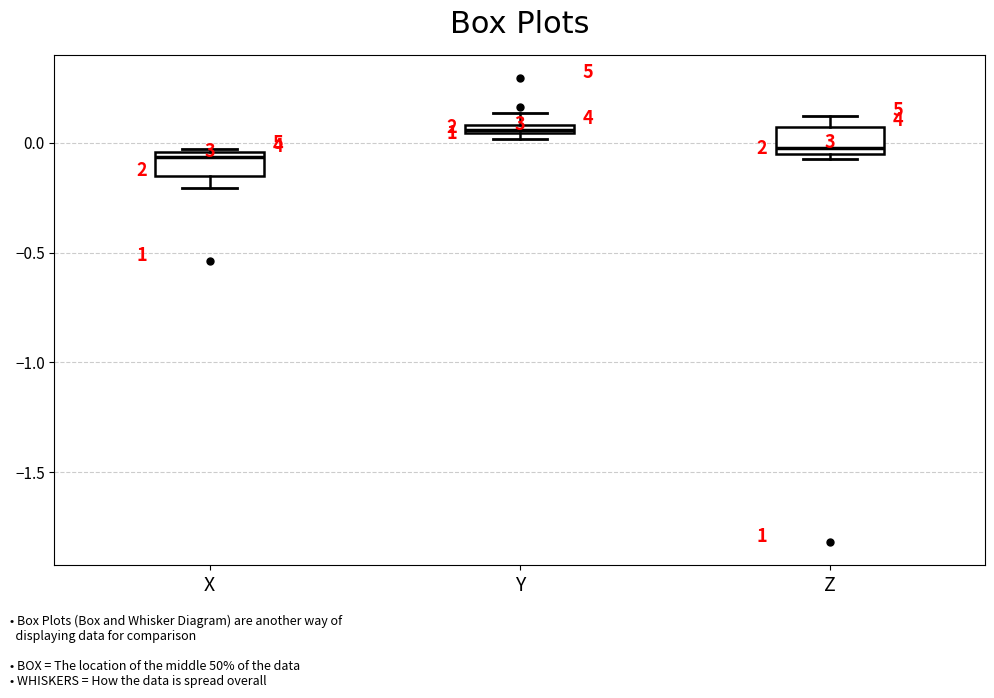

Where is the lower edge of the box for Z on the y-axis? The values are not printed on the chart, so give them approximately, as read against the axis.

-0.05